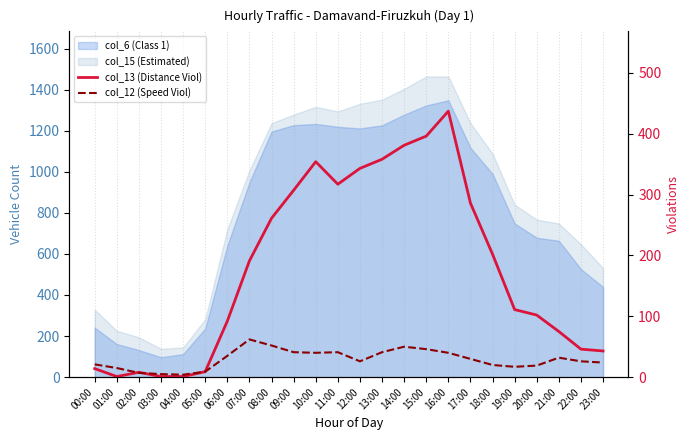

Which category has the highest value in the col_13 (Distance Viol) series?

16:00